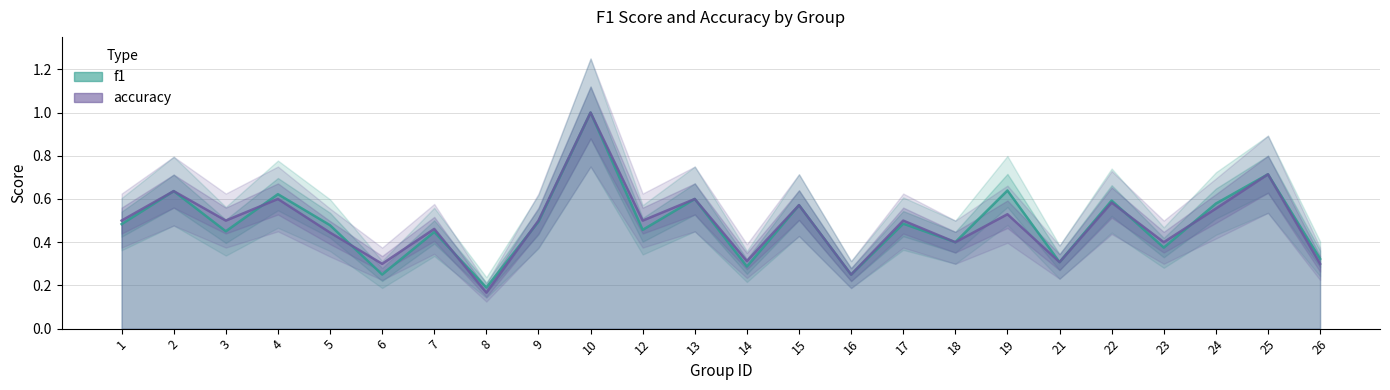

Reading right to left, transcribe all the data shown in this chart.

f1: 26=0.3	25=0.7	24=0.6	23=0.4	22=0.6	21=0.3	19=0.6	18=0.4	17=0.5	16=0.2	15=0.6	14=0.3	13=0.6	12=0.5	10=1.0	9=0.5	8=0.2	7=0.4	6=0.3	5=0.5	4=0.6	3=0.5	2=0.6	1=0.5
accuracy: 26=0.3	25=0.7	24=0.6	23=0.4	22=0.6	21=0.3	19=0.5	18=0.4	17=0.5	16=0.2	15=0.6	14=0.3	13=0.6	12=0.5	10=1.0	9=0.5	8=0.2	7=0.5	6=0.3	5=0.4	4=0.6	3=0.5	2=0.6	1=0.5